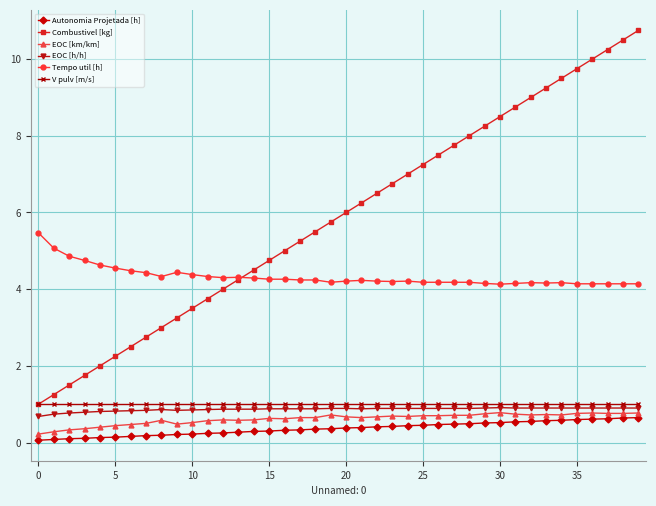

True or false: Tempo util [h] has more than 2 interior local peaks.

True